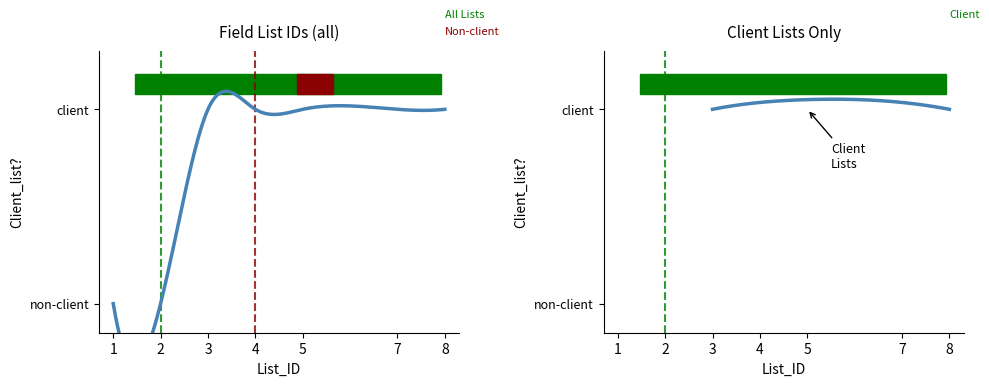

Which label corresponds to the smallest value in the chart?

1